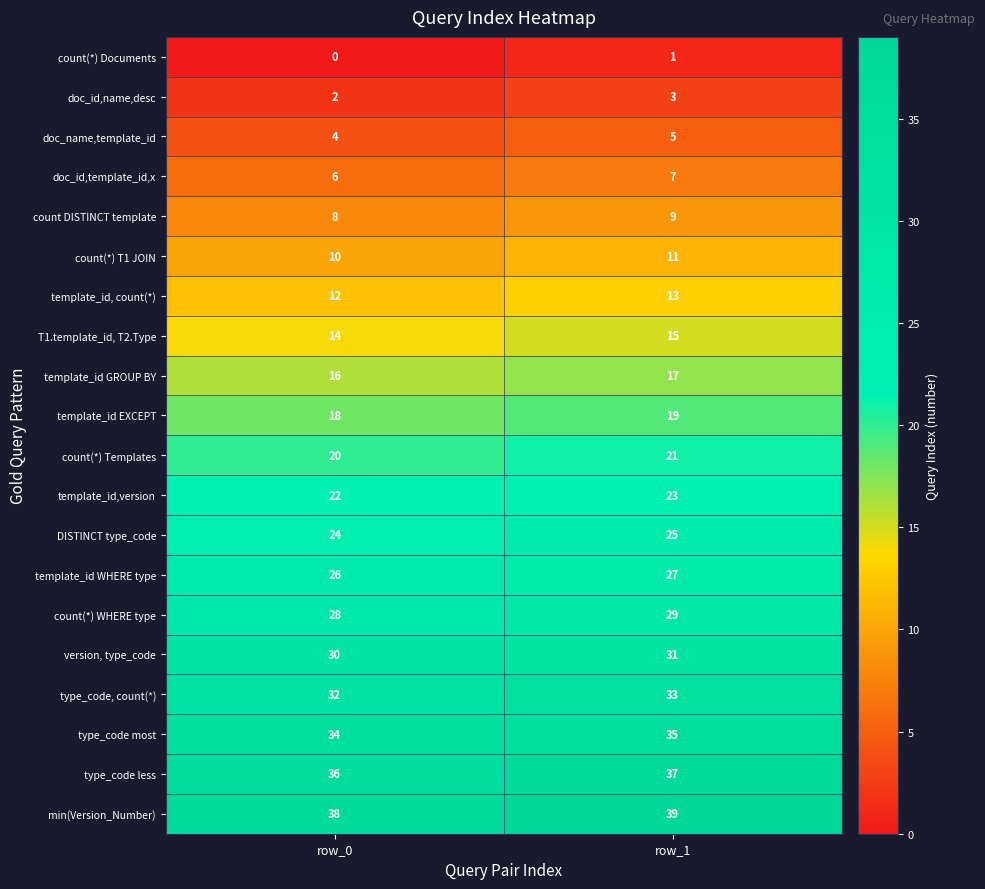

Rank the series by their maximum value, from lowest to highest.

count(*) Documents, doc_id,name,desc, doc_name,template_id, doc_id,template_id,x, count DISTINCT template, count(*) T1 JOIN, template_id, count(*), T1.template_id, T2.Type, template_id GROUP BY, template_id EXCEPT, count(*) Templates, template_id,version, DISTINCT type_code, template_id WHERE type, count(*) WHERE type, version, type_code, type_code, count(*), type_code most, type_code less, min(Version_Number)